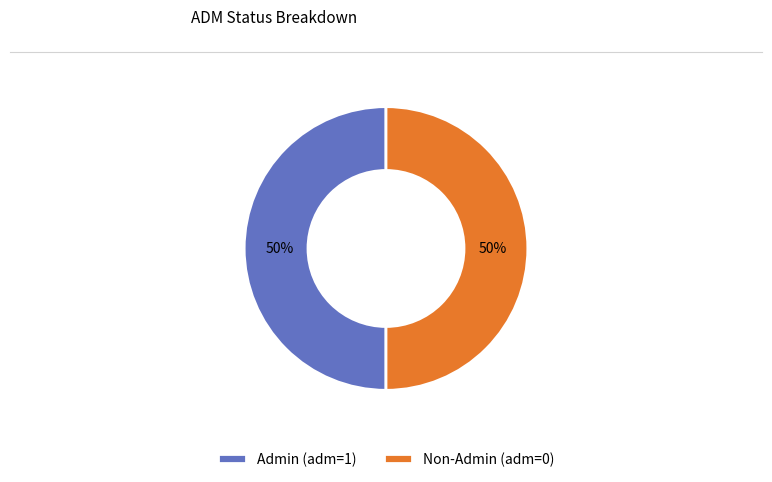

To the nearest percent, what is the combined percentage of Non-Admin (adm=0) and Admin (adm=1)?

100%